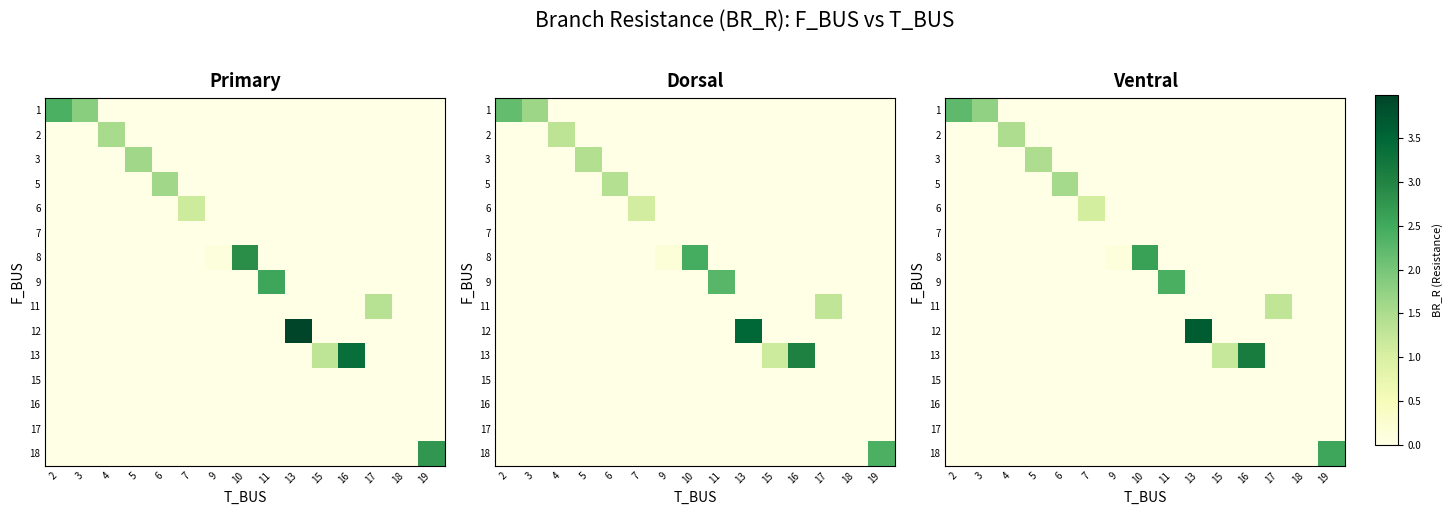

Is it true that row_3 equals 0.9 at 7?

False